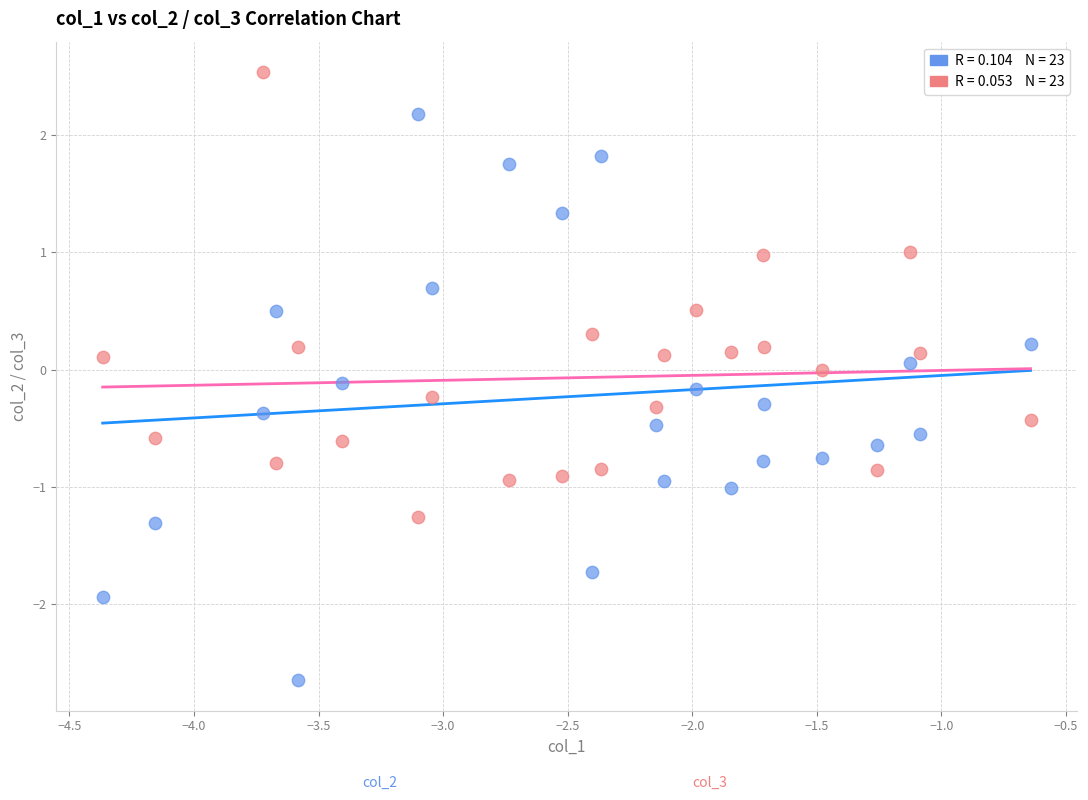

Across all data points, what is the range of X values (max minus min)?

3.7